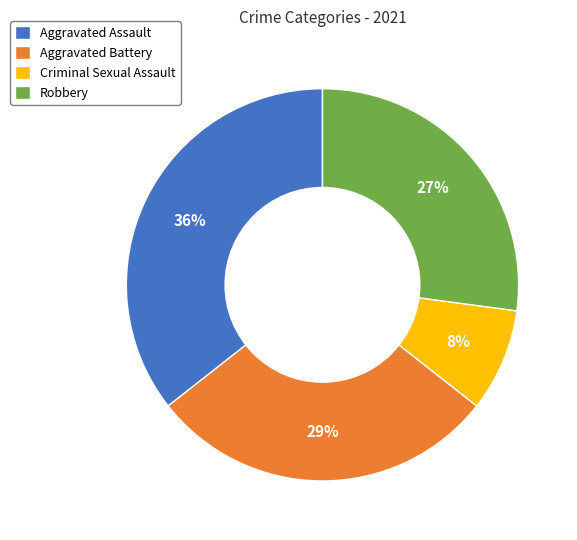

To the nearest percent, what is the average slice percentage?

25%